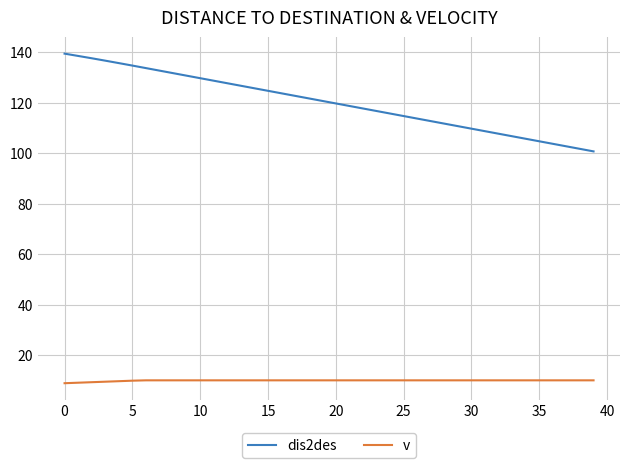

What is the minimum value for dis2des?

100.7